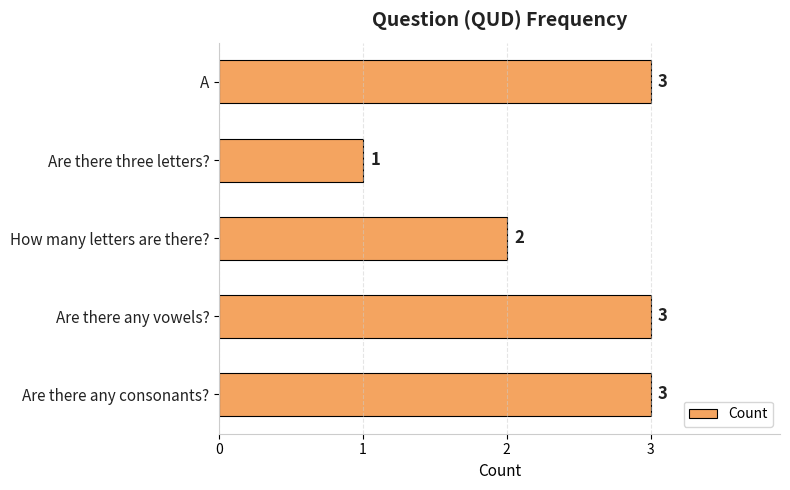

At which category does the chart reach its minimum across all series?

Are there three letters?